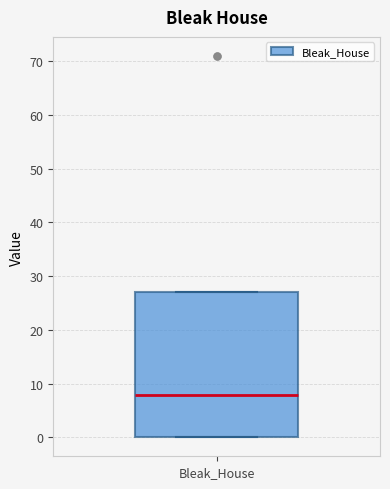

Transcribe this box plot: give where the median line is, the range the box spans, and where the two whiskers end, as read against the y-axis. The values are not printed on the chart, so give them approximately, as read against the axis.

median 8, box 0 to 27, whiskers 0 to 27